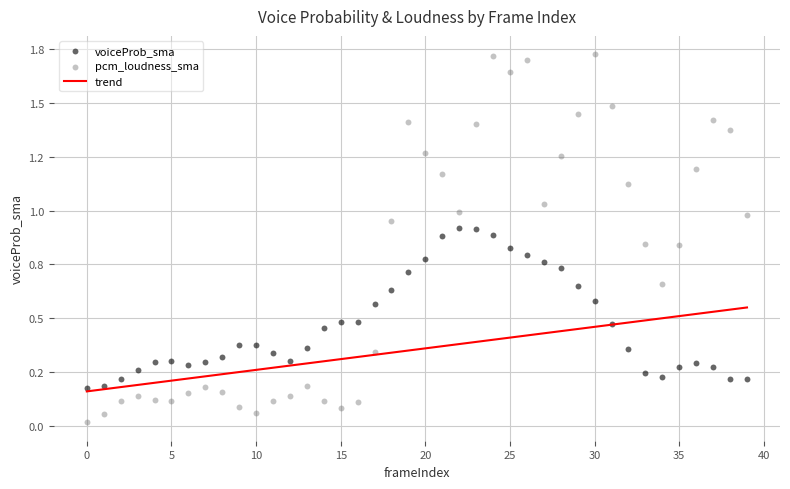

Which series has the largest Y range (max minus min)?

pcm_loudness_sma